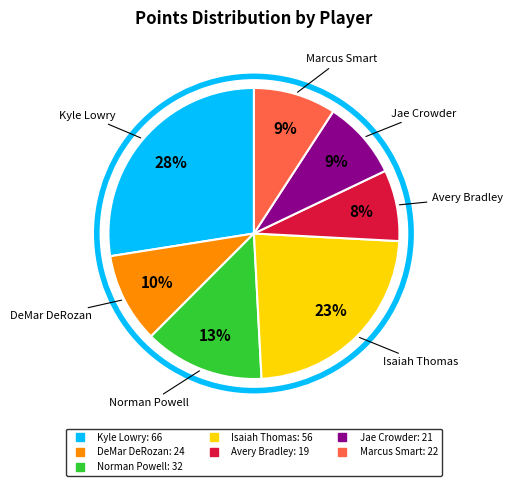

Is the sum of Avery Bradley and Isaiah Thomas greater than half?

No